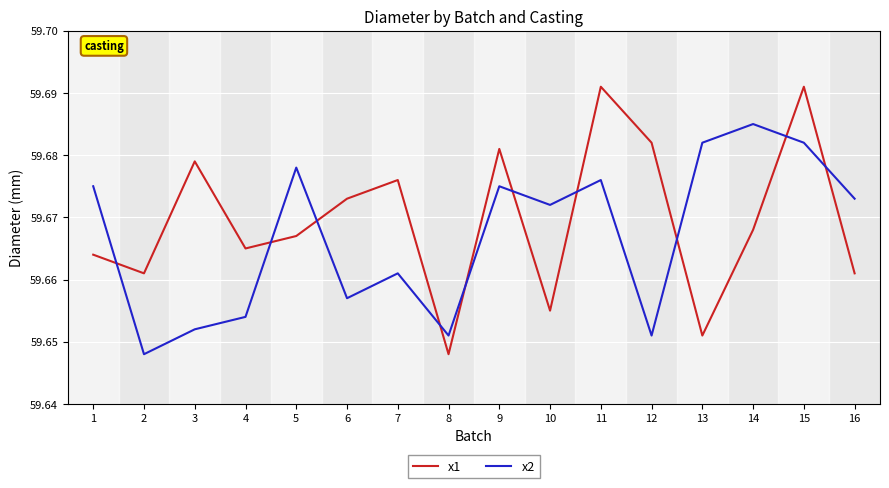

Rank the series by their maximum value, from lowest to highest.

x2, x1